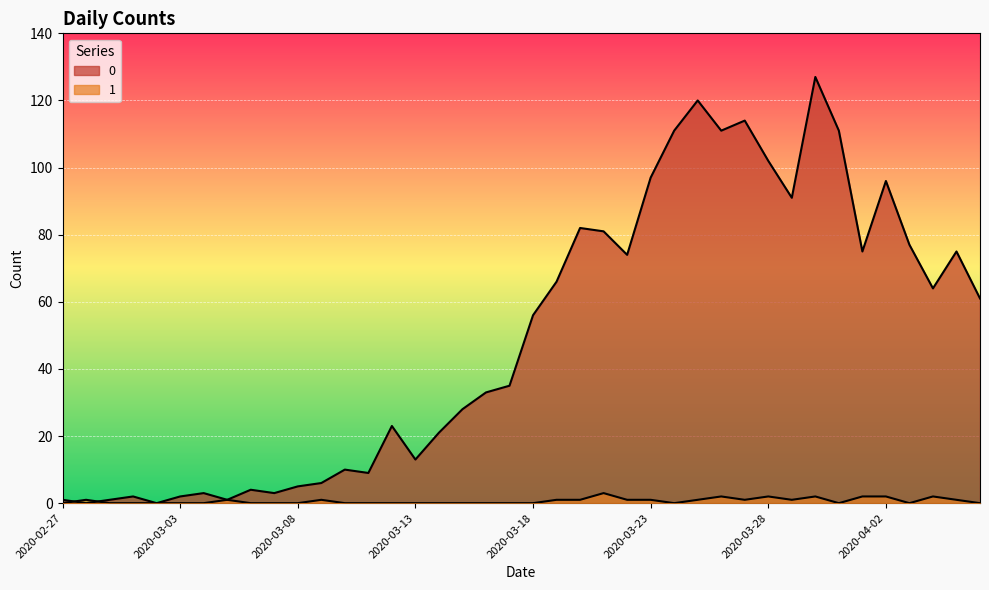

What is the sum of all 1 values?

26